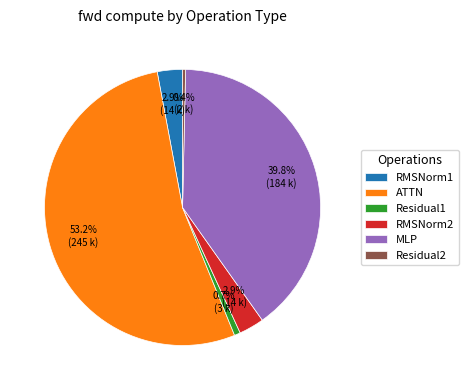

What is the ratio of the value at RMSNorm2 to the value at RMSNorm1?

1.0